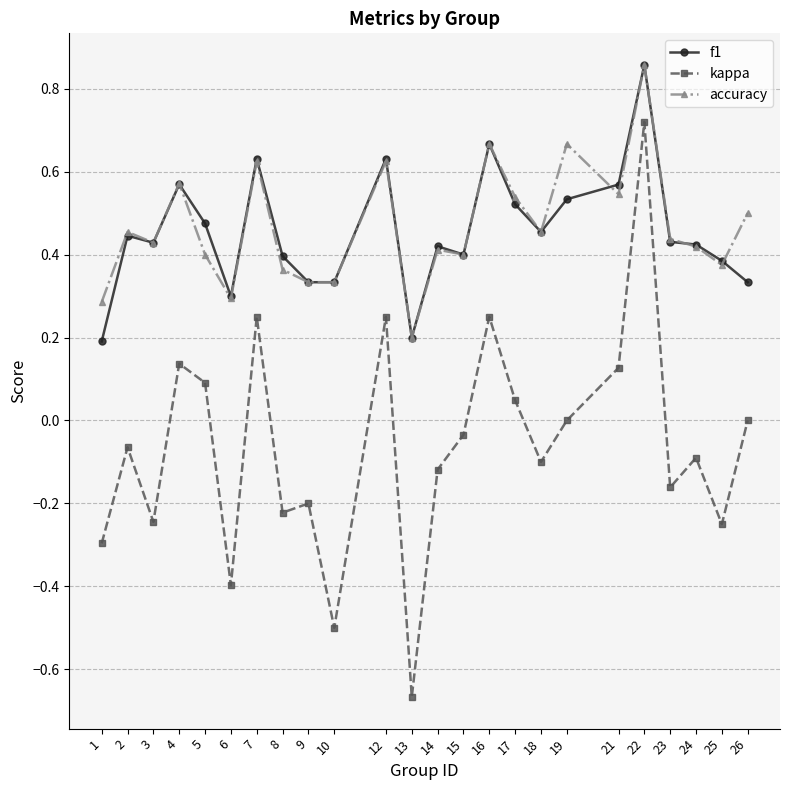

True or false: f1 has more than 0 interior local peaks.

True